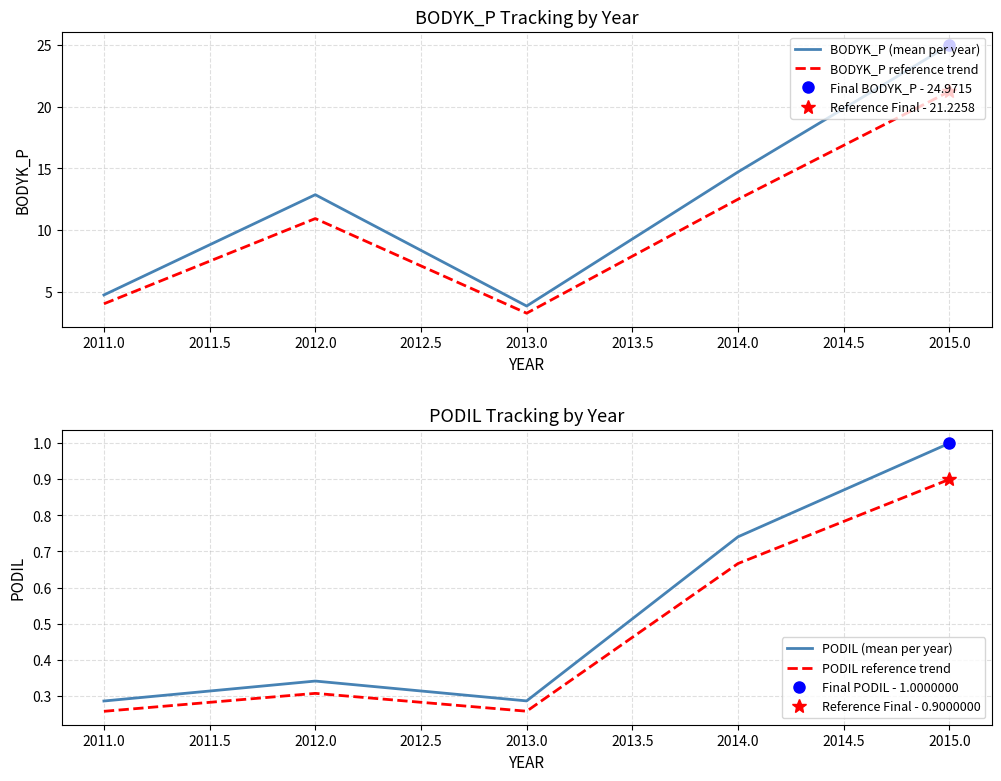

List the labels in order of BODYK_P (mean per year) value, largest first.

2015.0, 2014.0, 2012.0, 2011.0, 2013.0